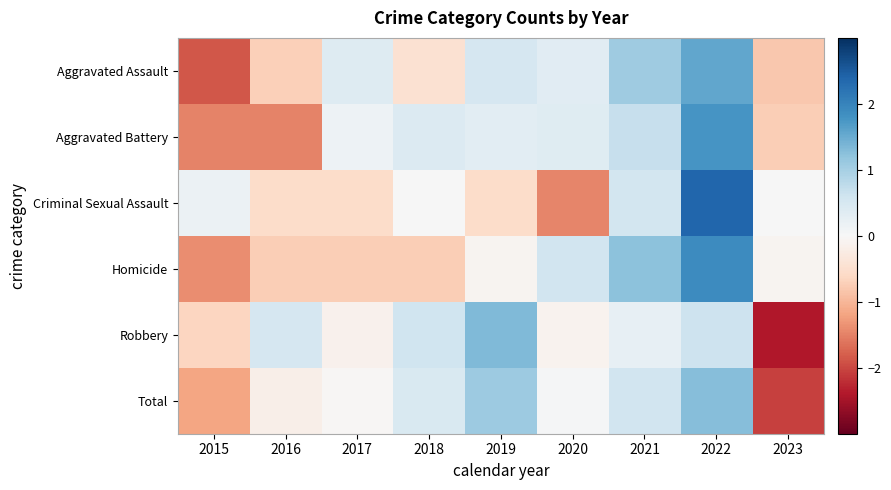

What is the difference between the highest and lowest values at 2015?

2.1